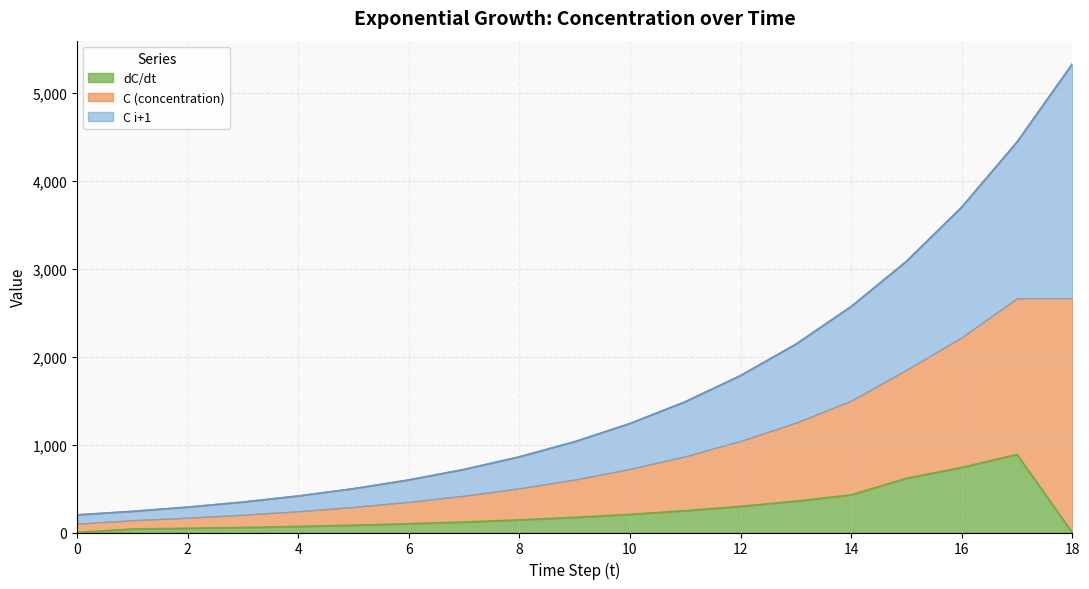

What is the sum of all C i+1 values?

30948.0